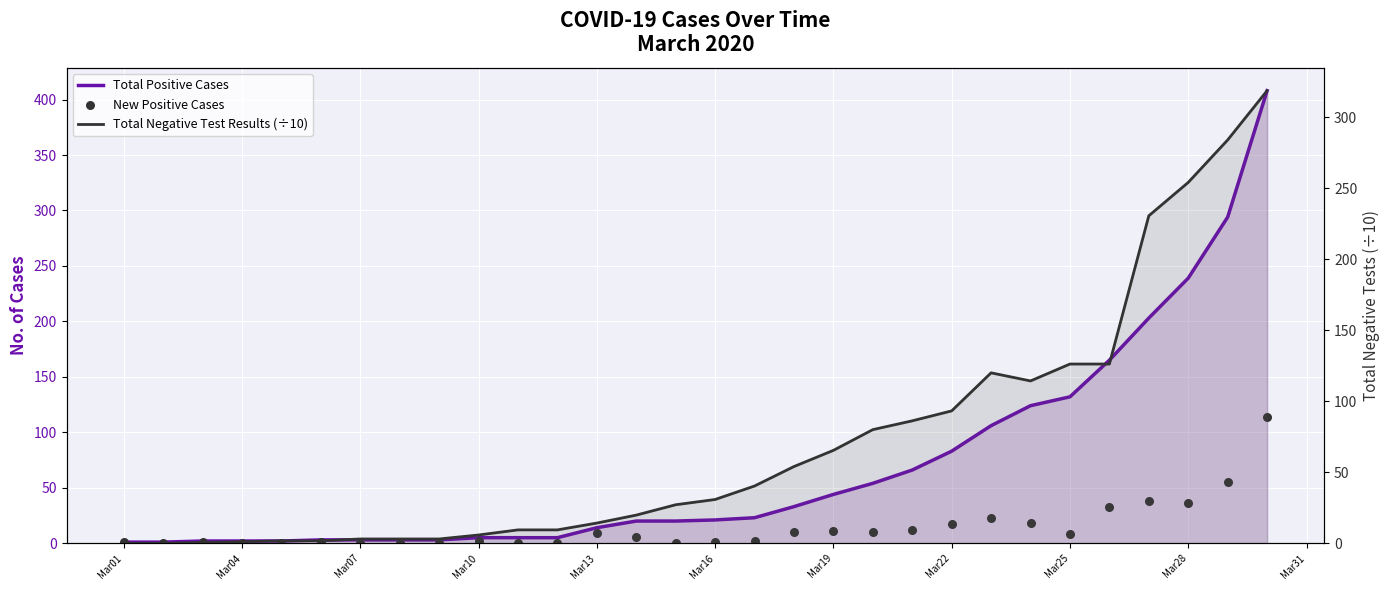

What are all the series names shown in the legend?

Total Positive Cases, New Positive Cases, Total Negative Test Results (÷10)